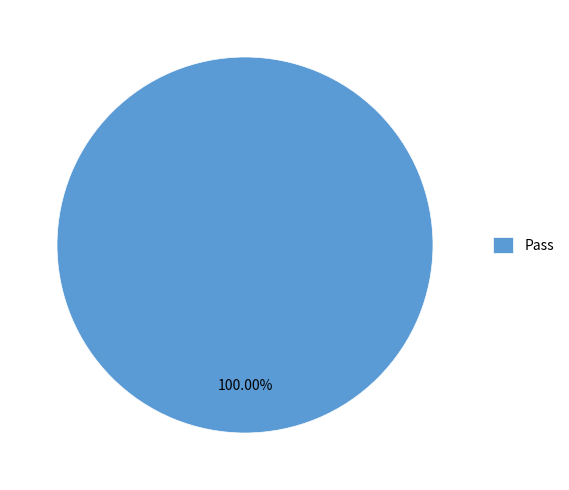

To the nearest percent, what portion does Pass represent?

100%